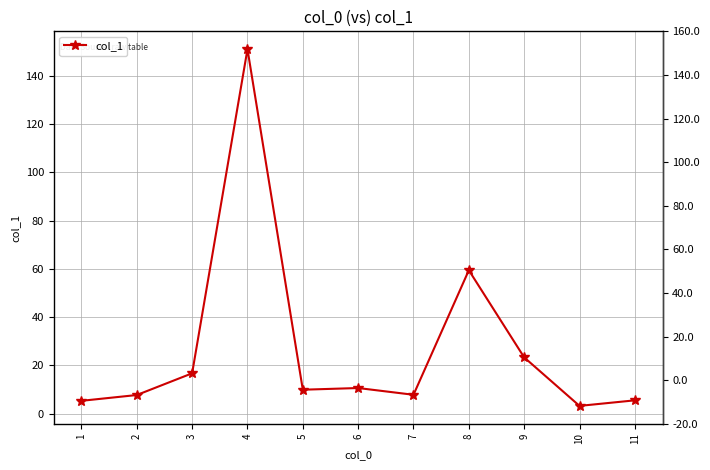

Is this an area chart (filled region under the line)?

No